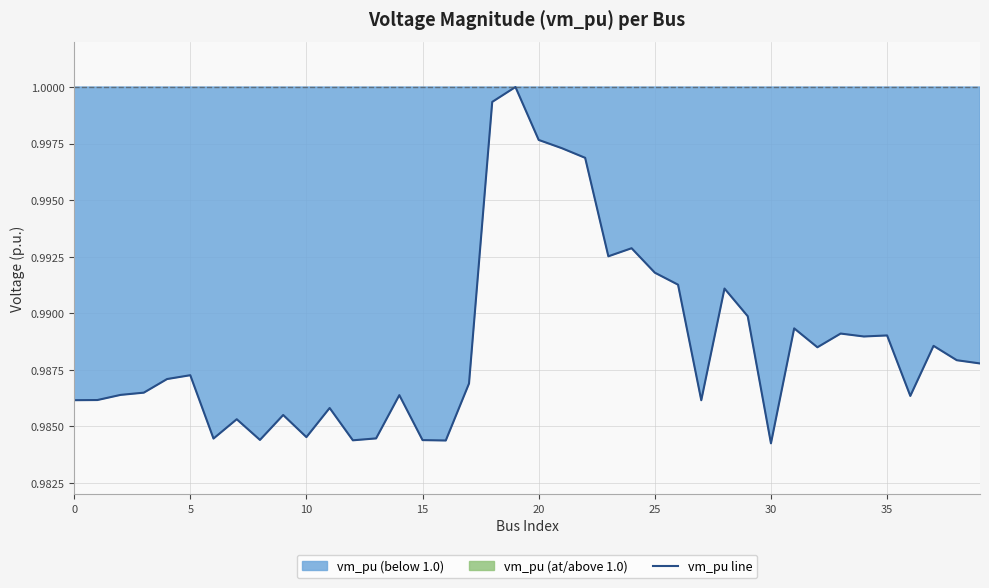

How many interior local valleys (lower than both neighbors) does the data have?

11